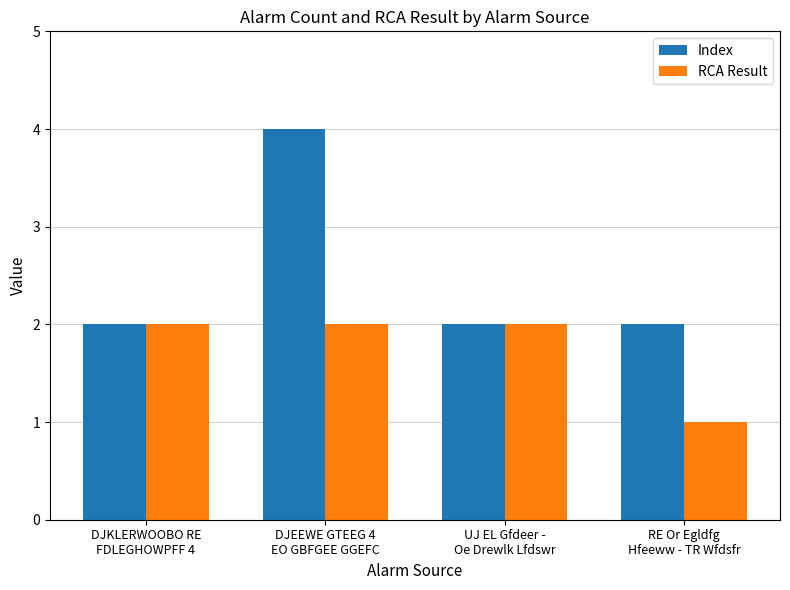

Reading left to right, transcribe all the data shown in this chart.

Index: 2	4	2	2
RCA Result: 2	2	2	1